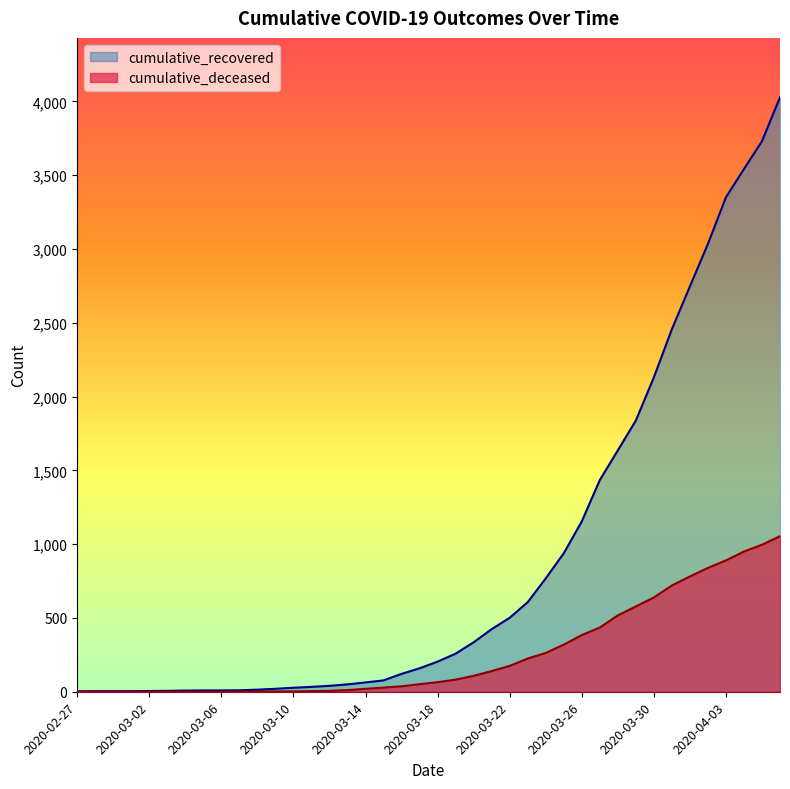

How many lines are shown in the chart?

2